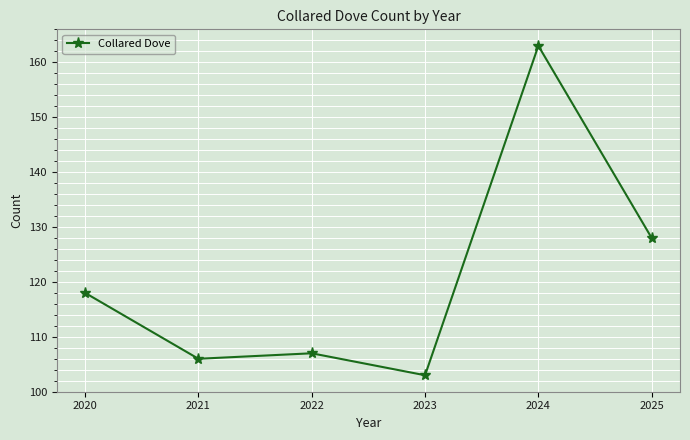

What is the ratio of the value at 2023 to the value at 2024?

0.6